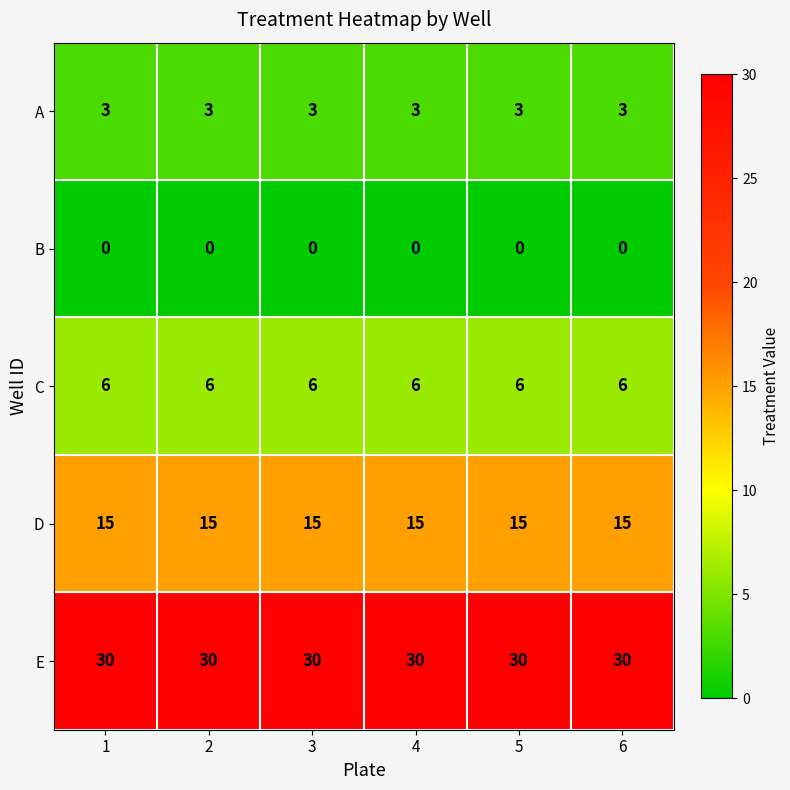

What is the maximum value for E?

30